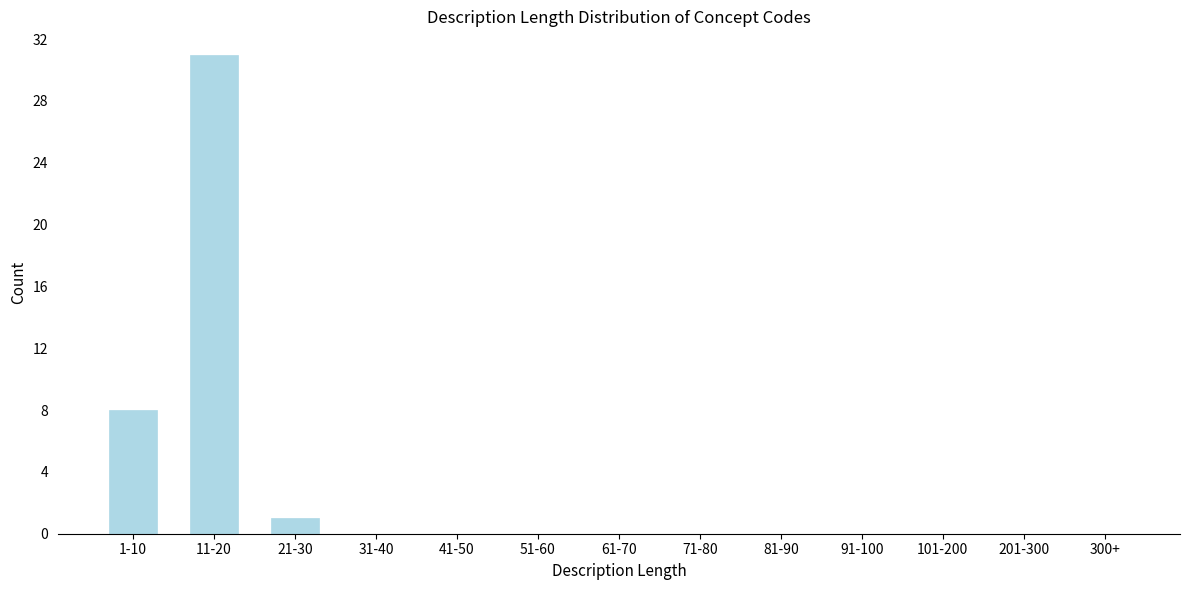

Reading left to right, list all the values displayed in this chart.

1-10=8	11-20=31	21-30=1	31-40=0	41-50=0	51-60=0	61-70=0	71-80=0	81-90=0	91-100=0	101-200=0	201-300=0	300+=0